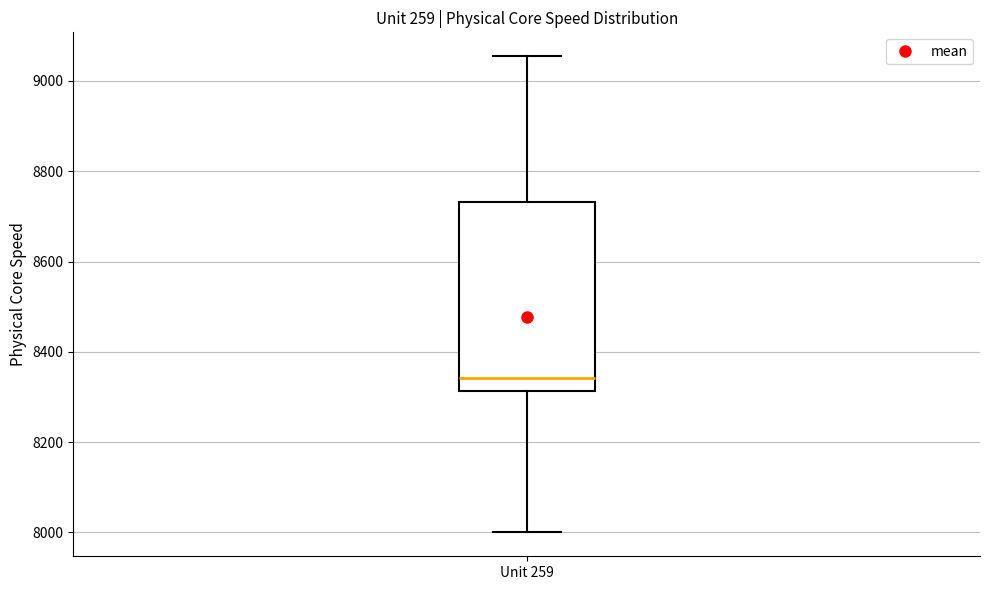

Read this box plot against the y-axis: the position of the median line, the range covered by the box, and the ends of both whiskers. The values are not printed on the chart, so give them approximately, as read against the axis.

median 8340, box 8320 to 8740, whiskers 8000 to 9060